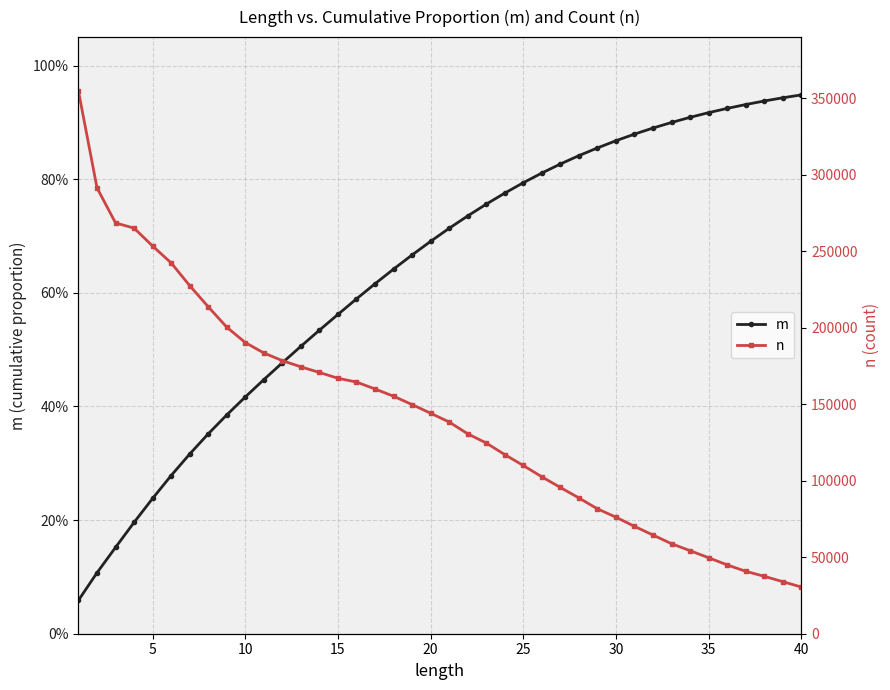

True or false: n and m intersect in this chart.

False